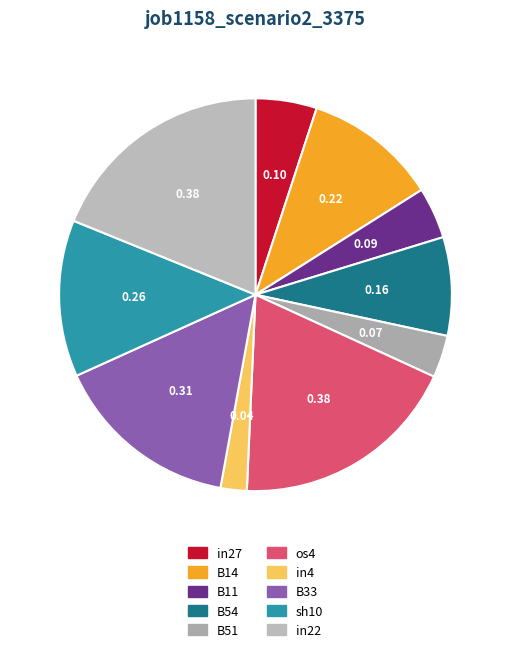

Which category has the biggest portion of the pie?

os4